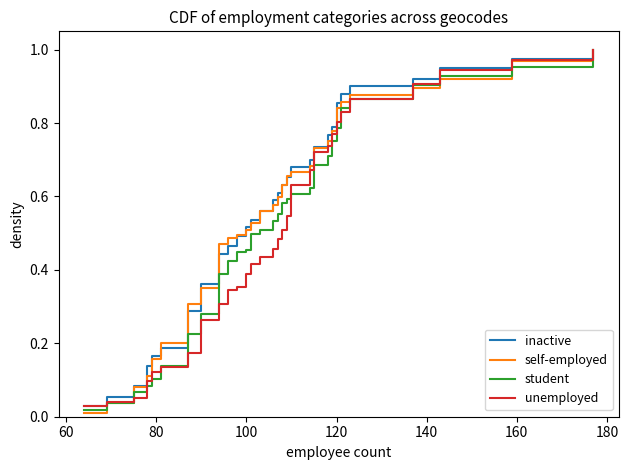

How many times do self-employed and student cross each other?

3